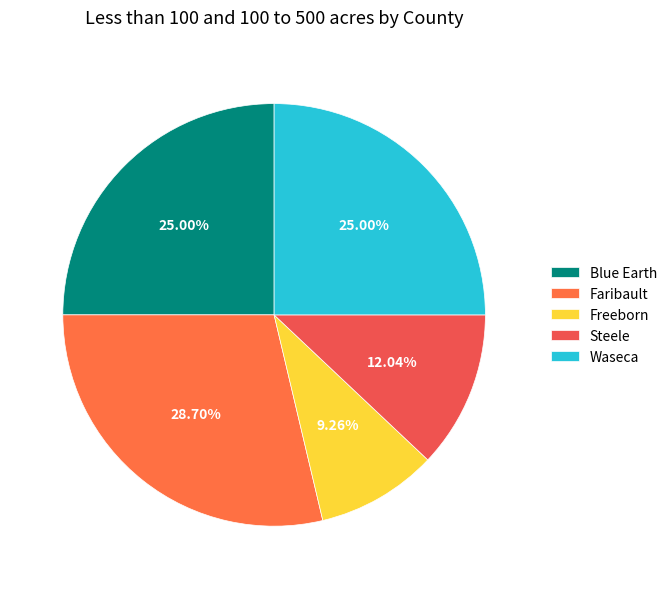

Rank the categories by value from highest to lowest.

Faribault, Blue Earth, Waseca, Steele, Freeborn